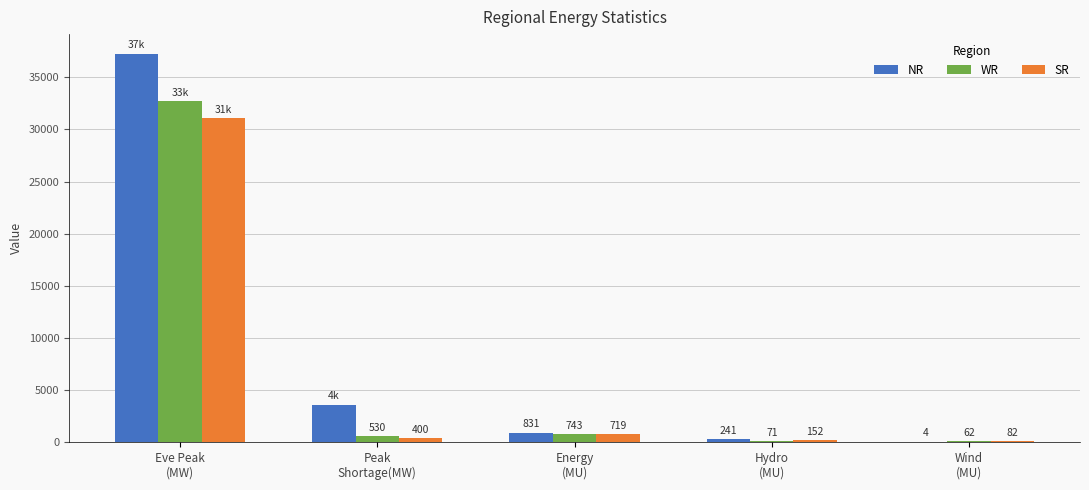

What is the sum of all NR values?

41885